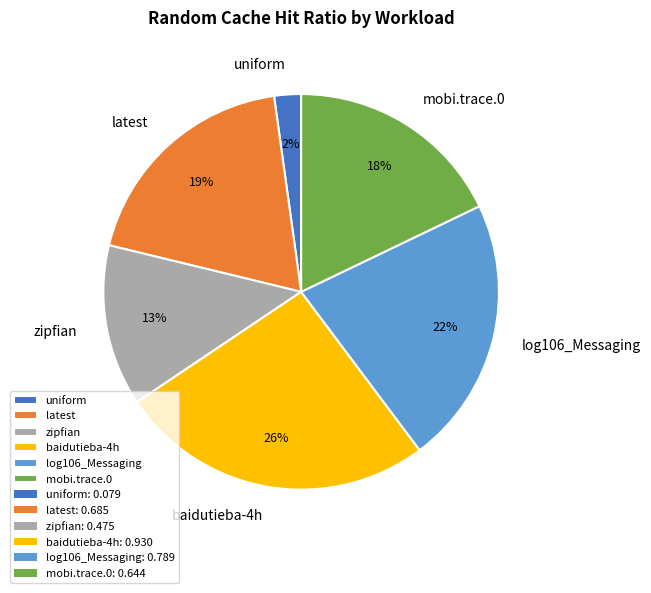

Which category has the biggest portion of the pie?

baidutieba-4h